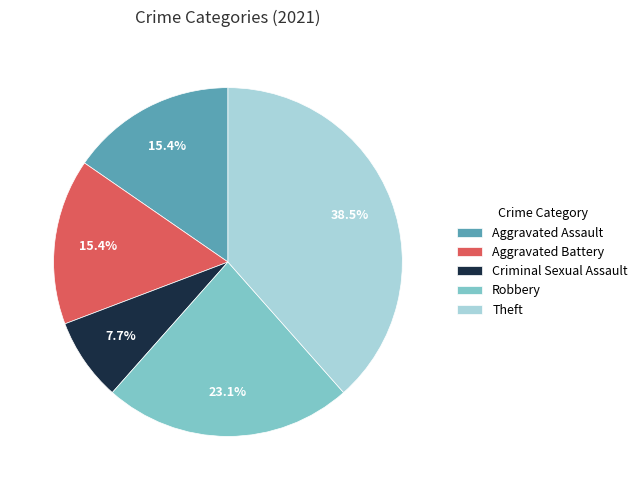

True or false: Robbery accounts for 23% of the total.

True